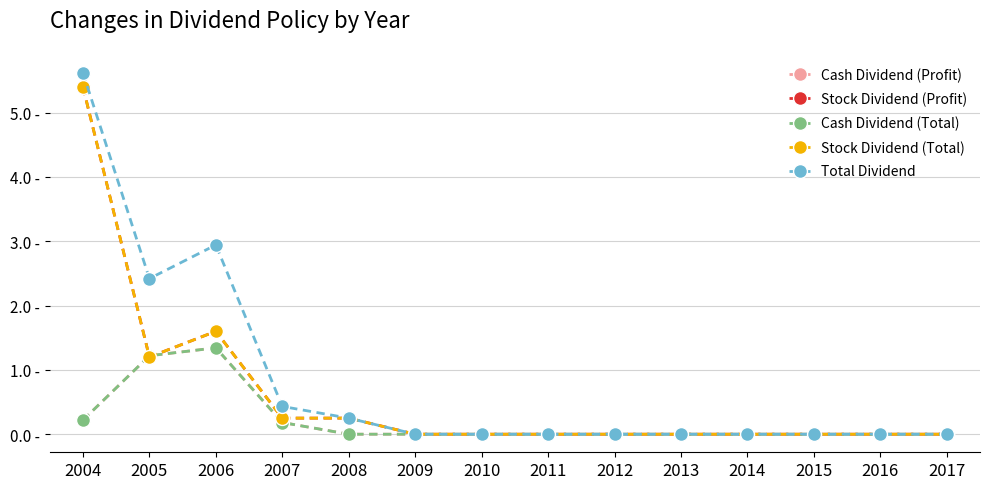

Is this an area chart (filled region under the line)?

No